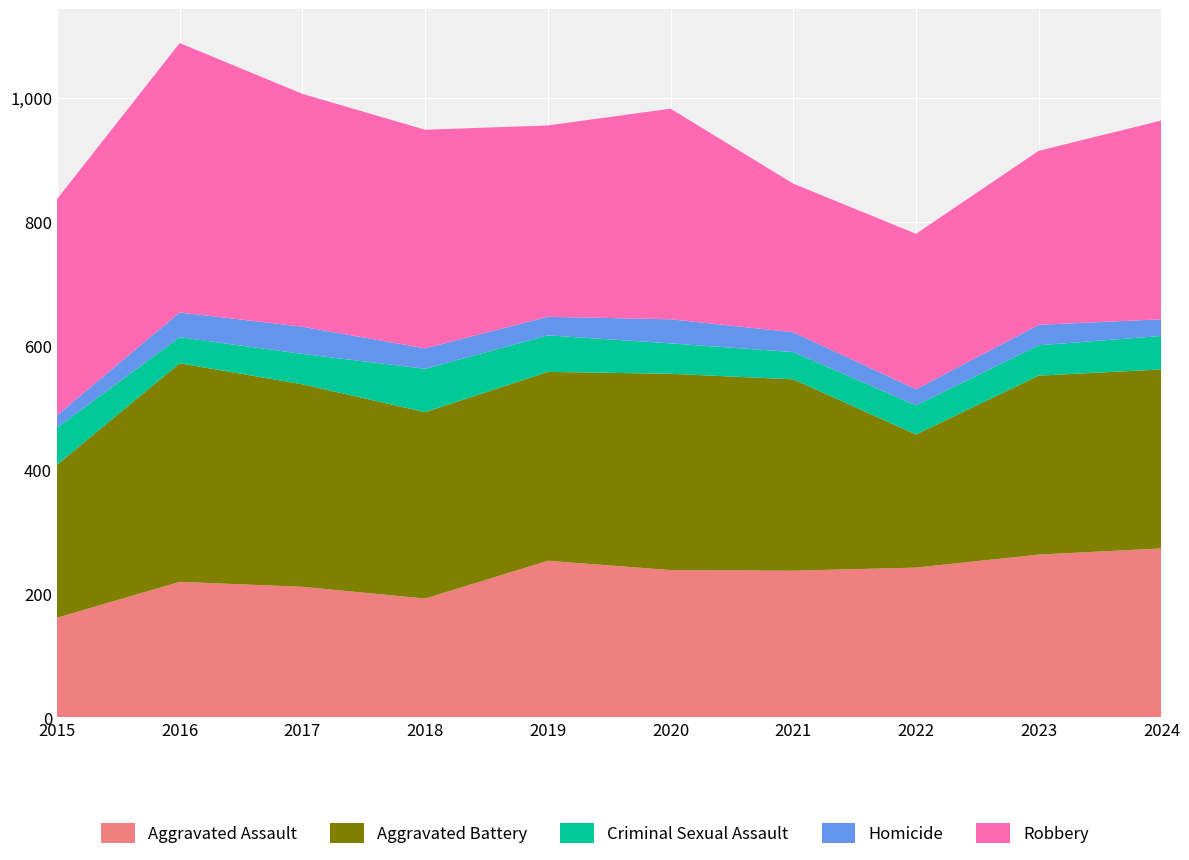

Reading right to left, list all the values displayed in this chart.

Aggravated Assault: 273	263	242	237	238	253	192	211	219	161
Aggravated Battery: 289	289	215	309	317	305	301	327	353	247
Criminal Sexual Assault: 54	49	47	44	49	59	70	49	42	60
Homicide: 27	33	26	32	39	30	33	44	40	20
Robbery: 321	281	251	240	340	309	353	376	435	349